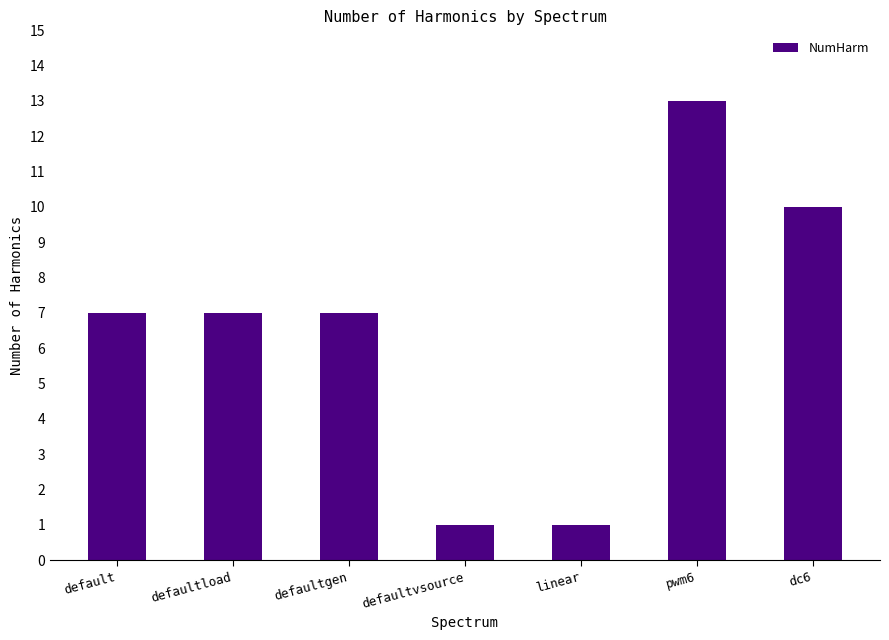

What is the value of the 1st bar from the left?

7